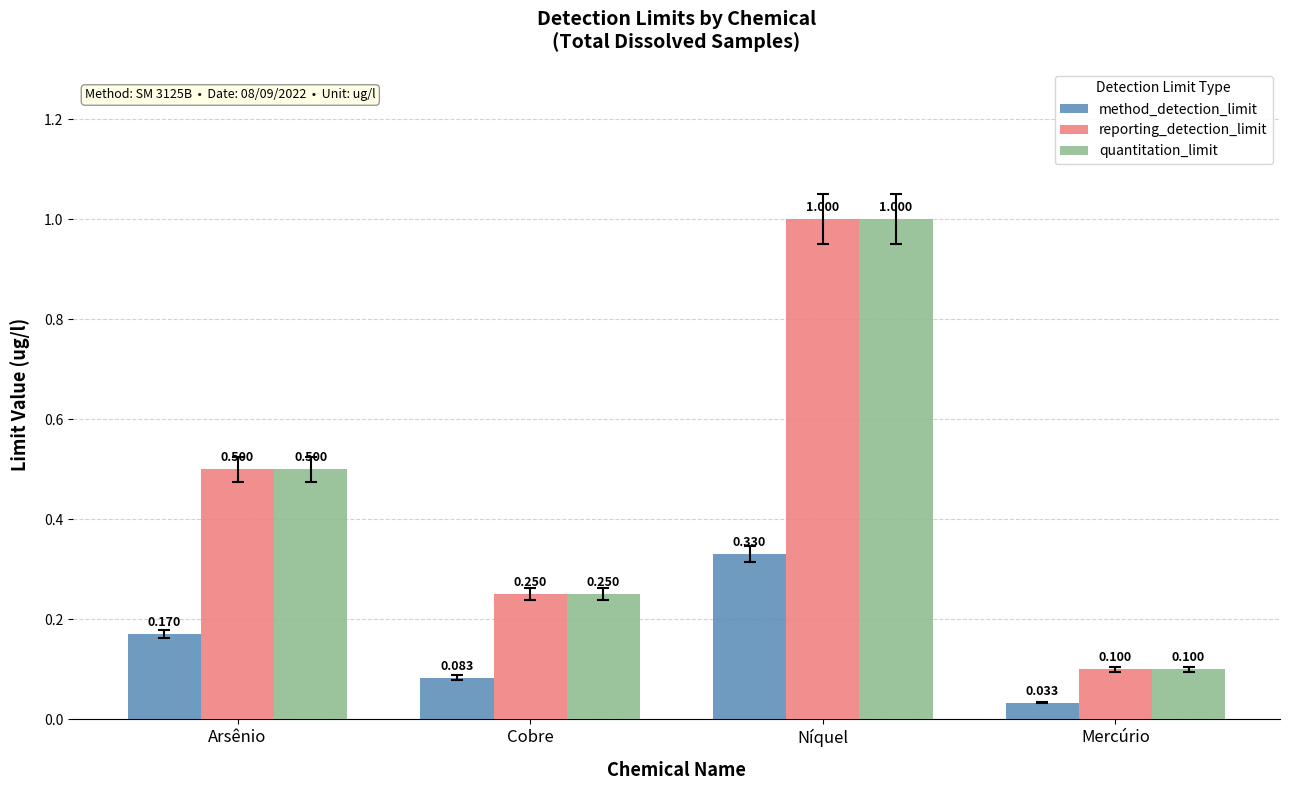

List the labels in order of quantitation_limit value, smallest first.

Mercúrio, Cobre, Arsênio, Níquel